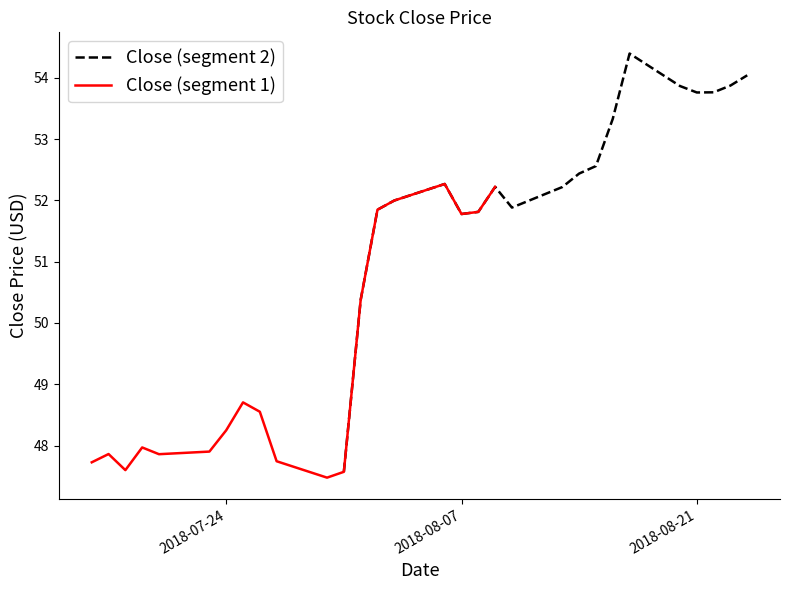

What is the lowest value of the Close (segment 1) series?

47.5